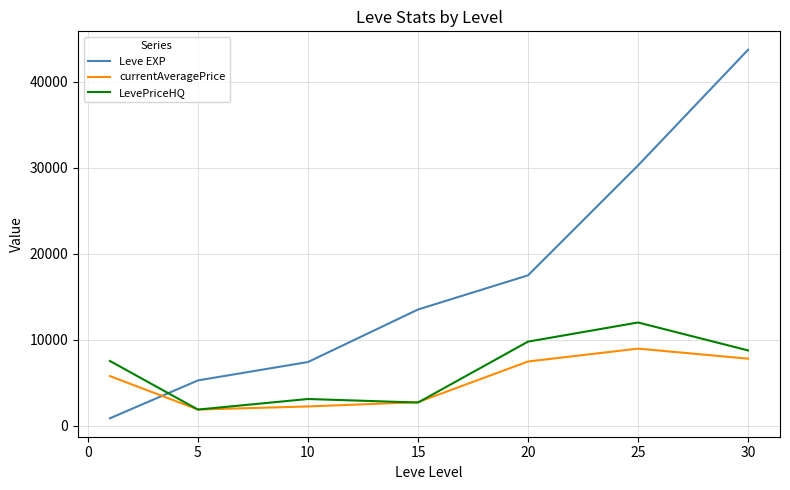

How many lines are shown in the chart?

3